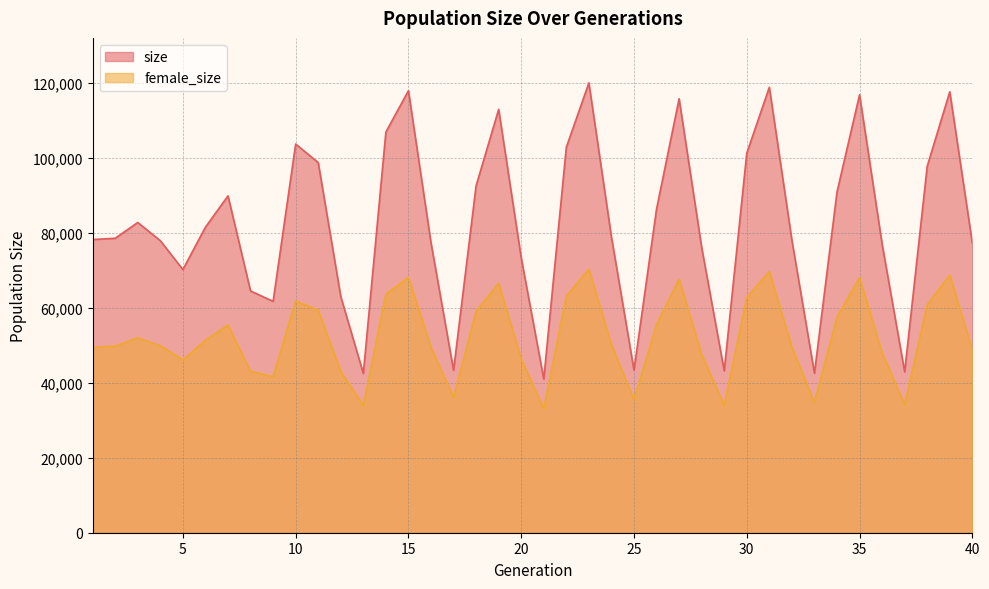

Reading left to right, transcribe all the data shown in this chart.

size: 78244	78574	82786	77929	70229	81526	89895	64510	61736	103713	98777	63018	42501	106922	117956	77382	43353	92585	112967	73350	41014	102850	120040	78917	43385	86384	115802	76131	43206	101278	118860	78068	42563	90896	116858	77026	42942	97790	117660	77303
female_size: 49460	49785	52016	49882	46154	51374	55438	43098	41652	61859	59398	43066	33921	63655	68153	49468	36127	59057	66580	46369	33112	63164	70360	50157	35510	55580	67682	47527	33979	62803	69710	49556	34728	57506	68151	48049	34173	60862	68734	48820